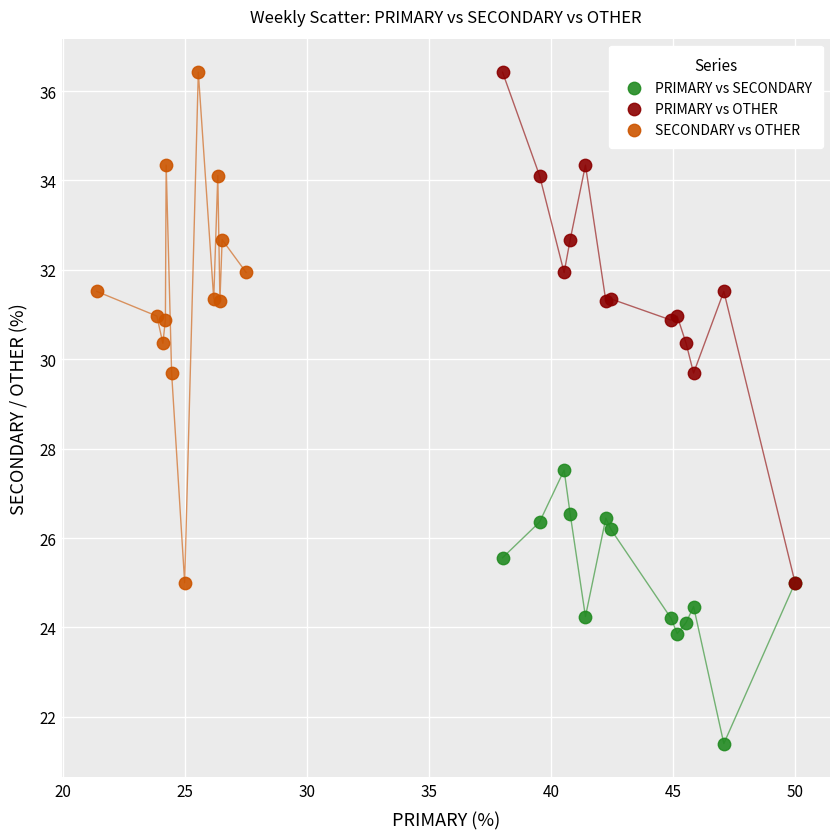

Which series reaches the minimum Y coordinate?

PRIMARY vs SECONDARY